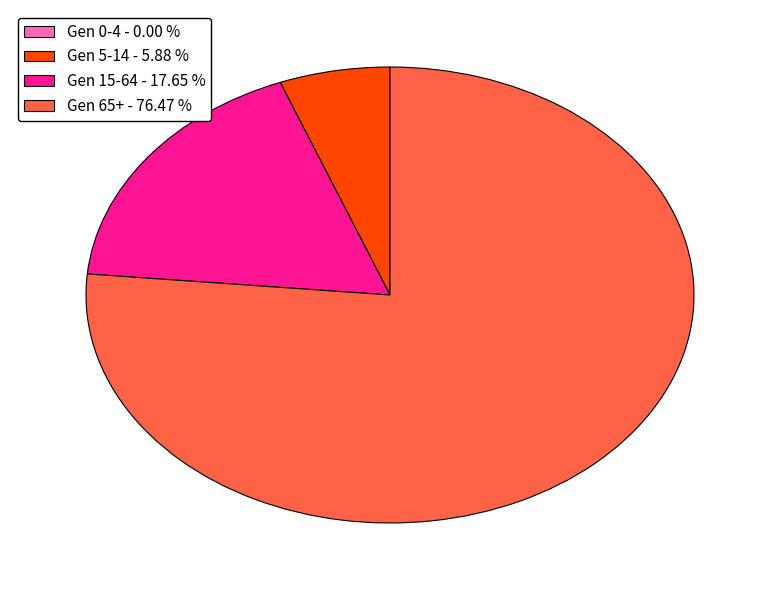

Between Gen 5-14 - 5.88 % and Gen 15-64 - 17.65 %, which is larger?

Gen 15-64 - 17.65 %